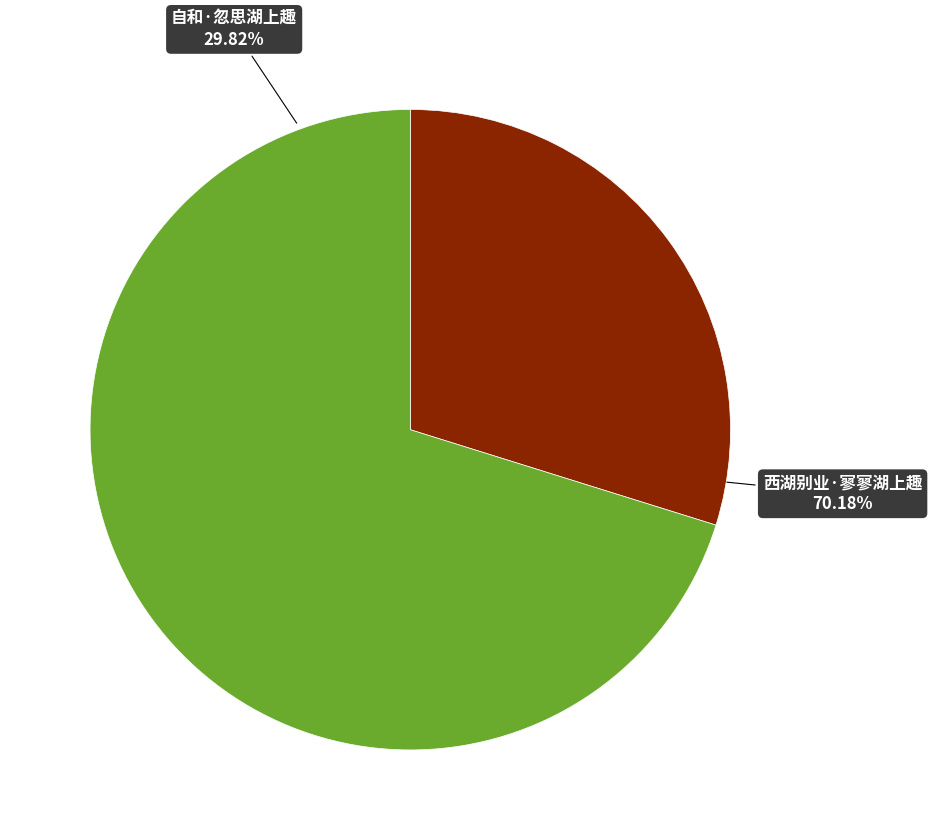

To the nearest percent, what is the average slice percentage?

50%